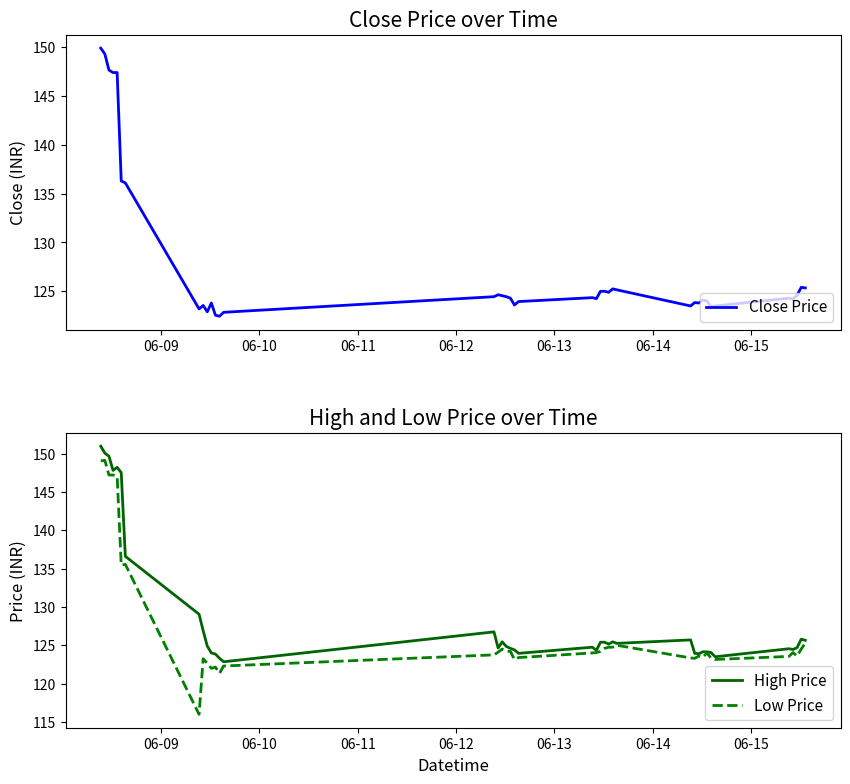

What is the minimum value for Low Price?

116.0